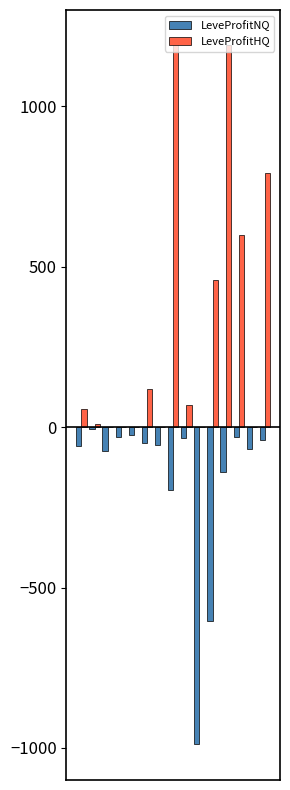

What are all the series names shown in the legend?

LeveProfitNQ, LeveProfitHQ